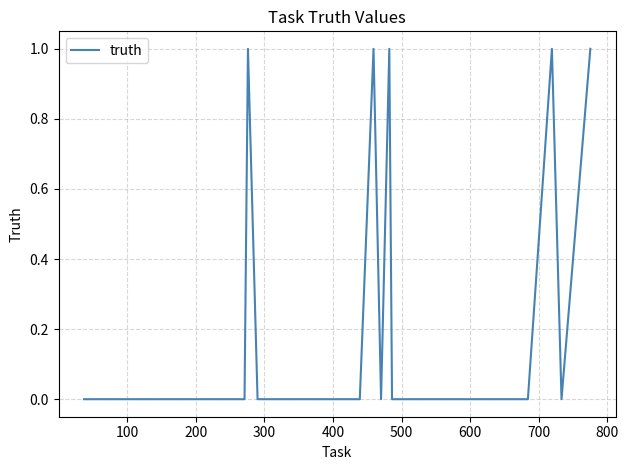

How many lines are shown in the chart?

1